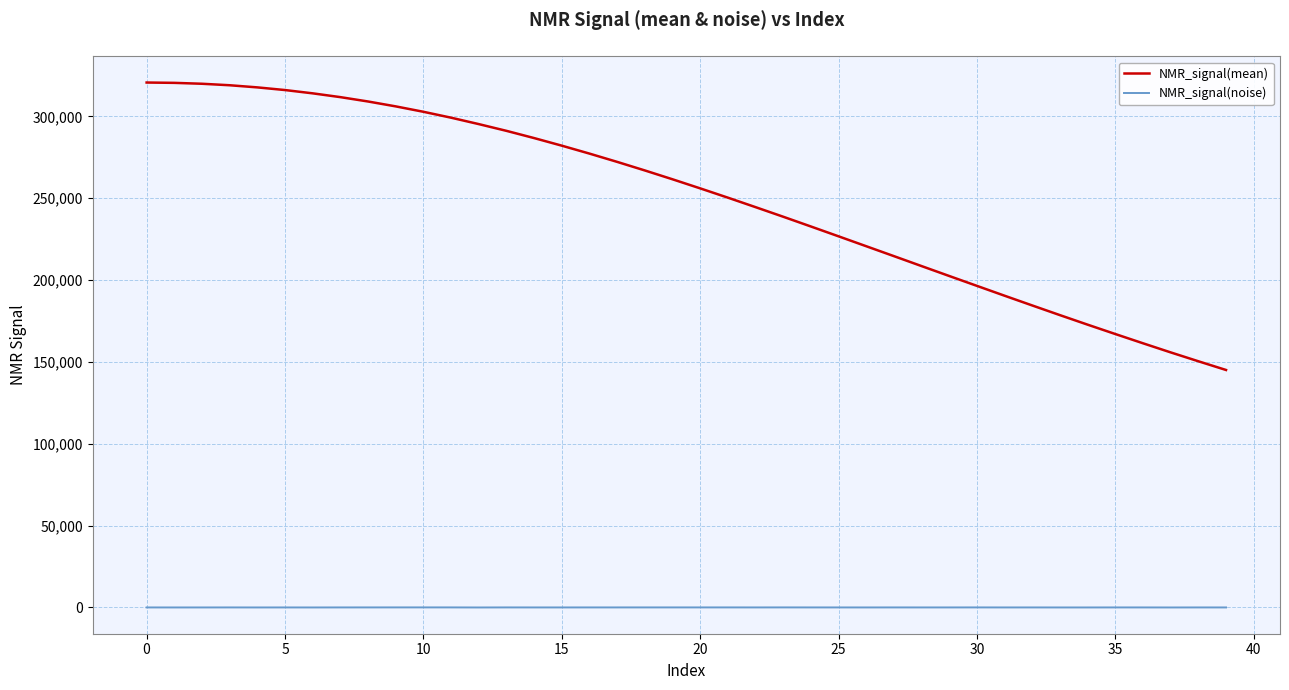

Which series has the largest total across all categories?

NMR_signal(mean)